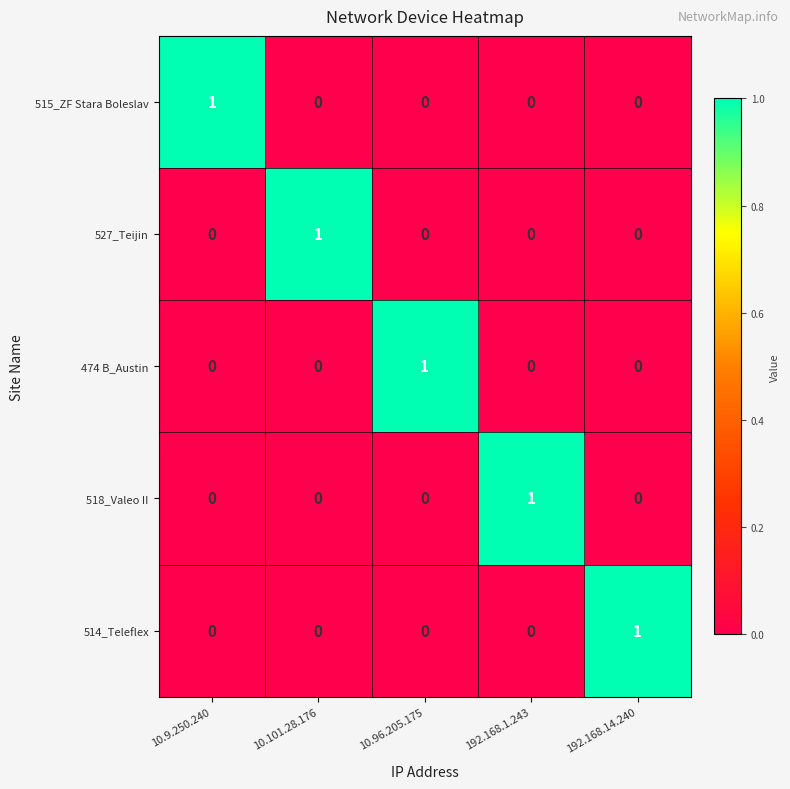

Reading left to right, list all the values displayed in this chart.

515_ZF Stara Boleslav: 10.9.250.240=1	10.101.28.176=0	10.96.205.175=0	192.168.1.243=0	192.168.14.240=0
527_Teijin: 10.9.250.240=0	10.101.28.176=1	10.96.205.175=0	192.168.1.243=0	192.168.14.240=0
474 B_Austin: 10.9.250.240=0	10.101.28.176=0	10.96.205.175=1	192.168.1.243=0	192.168.14.240=0
518_Valeo II: 10.9.250.240=0	10.101.28.176=0	10.96.205.175=0	192.168.1.243=1	192.168.14.240=0
514_Teleflex: 10.9.250.240=0	10.101.28.176=0	10.96.205.175=0	192.168.1.243=0	192.168.14.240=1